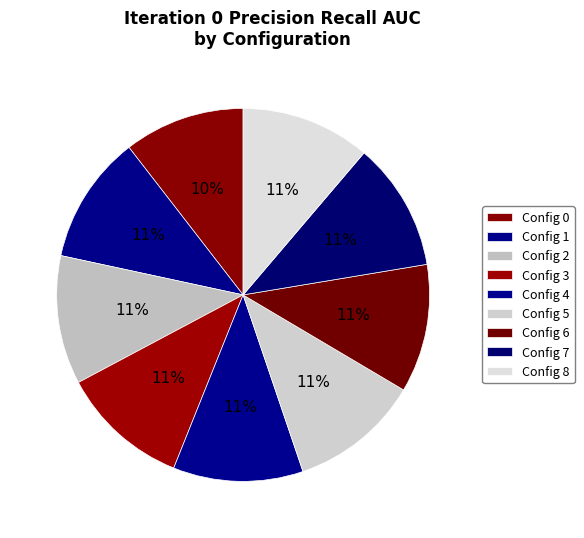

What is the largest slice in the pie chart?

5